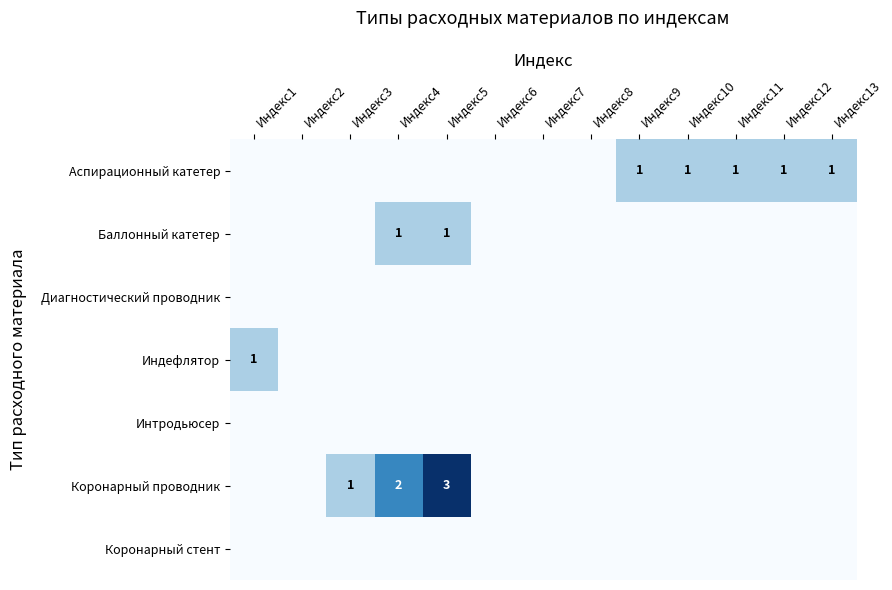

True or false: Коронарный проводник has a value of 0 at Индекс13.

True